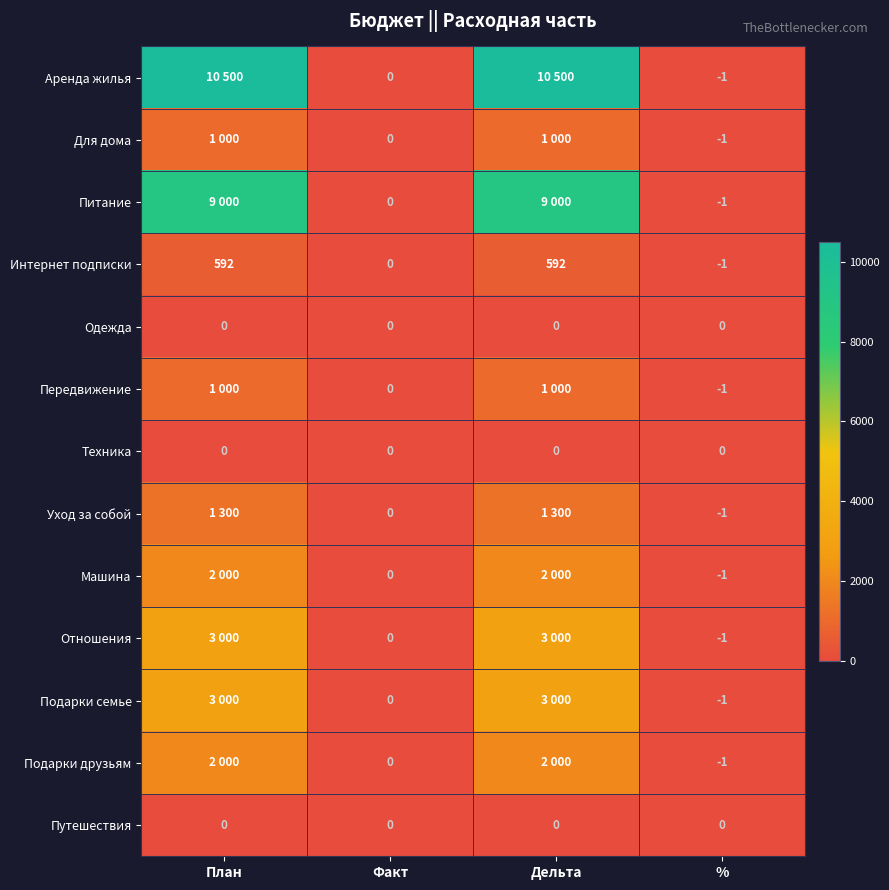

The value of Одежда at План is 0. True or false?

True